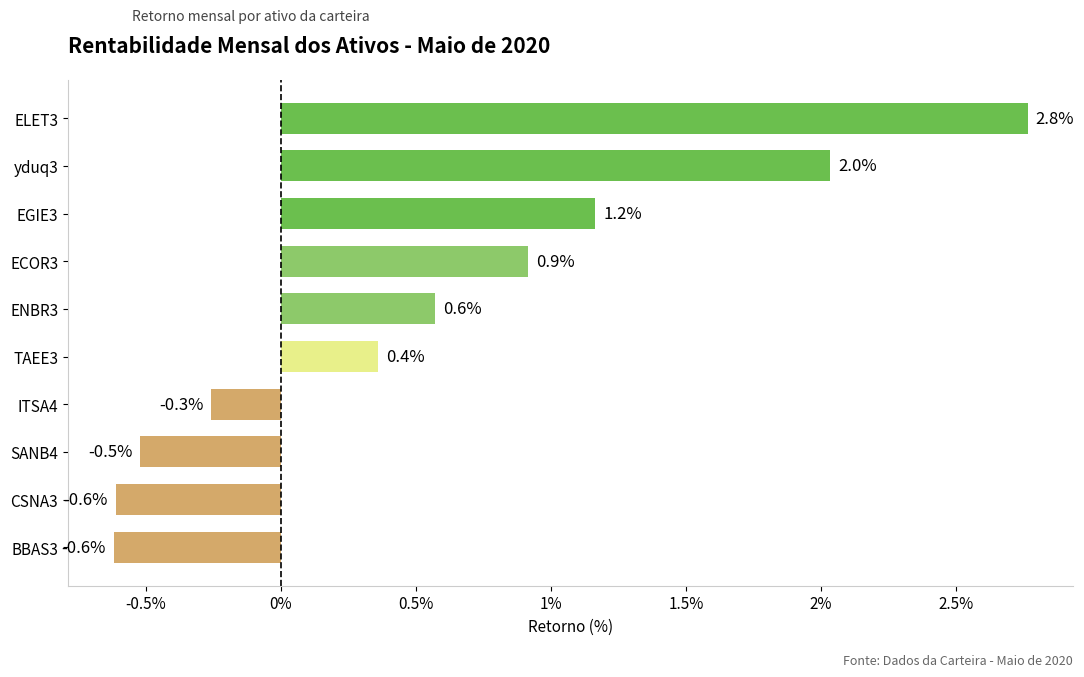

Reading bottom to top, transcribe all the data shown in this chart.

BBAS3=-0.6	CSNA3=-0.6	SANB4=-0.5	ITSA4=-0.3	TAEE3=0.4	ENBR3=0.6	ECOR3=0.9	EGIE3=1.2	yduq3=2.0	ELET3=2.8